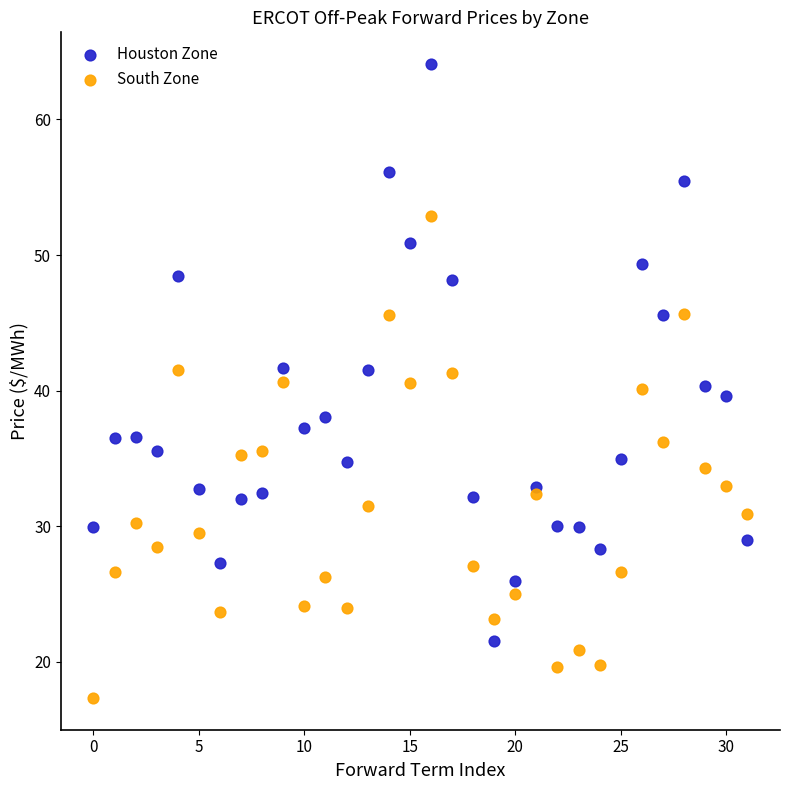

Across all data points, what is the range of Y values (max minus min)?

46.7